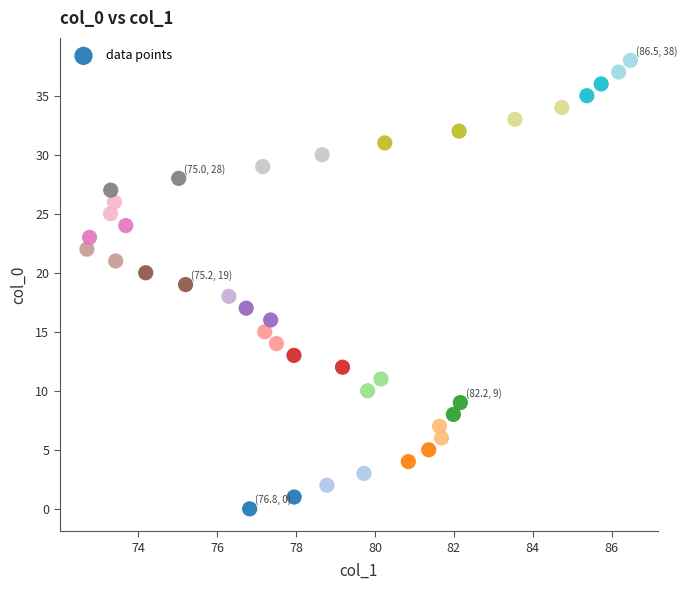

What is the range of Y values (max minus min)?

38